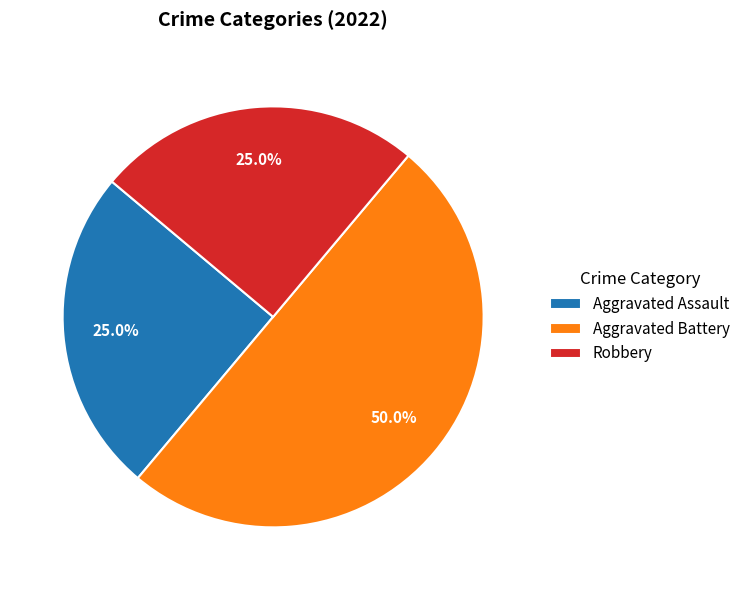

Is Aggravated Assault the majority of the pie?

No